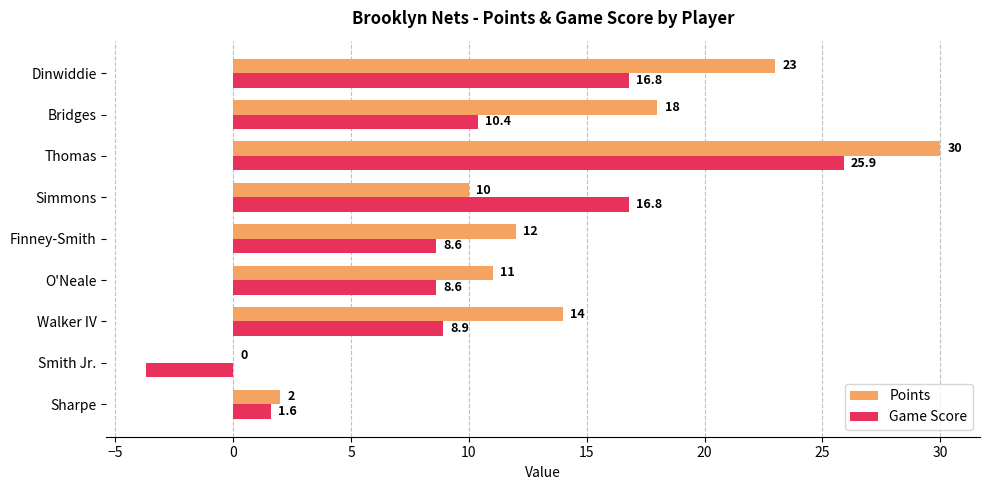

True or false: Game Score has a value of 25.9 at Thomas.

True